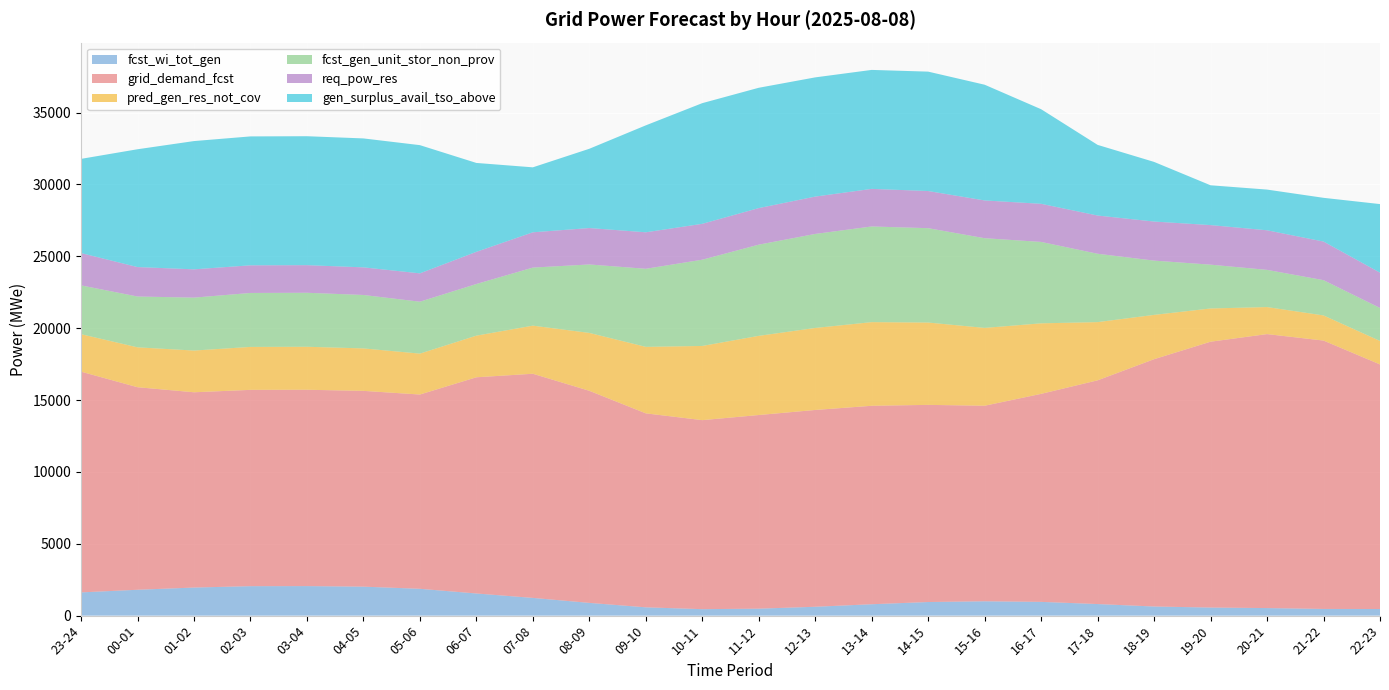

Reading left to right, extract all data points from this chart.

fcst_wi_tot_gen: 1617	1800	1954	2050	2055	2016	1867	1541	1234	887	578	450	485	617	793	947	998	957	806	635	563	526	466	460
grid_demand_fcst: 15360	14094	13588	13660	13662	13624	13518	15044	15597	14758	13497	13153	13474	13694	13809	13718	13608	14475	15567	17209	18498	19064	18674	17020
pred_gen_res_not_cov: 2607	2775	2903	2988	2992	2954	2847	2897	3347	4027	4627	5162	5509	5706	5820	5729	5415	4907	4051	3083	2312	1881	1749	1633
fcst_gen_unit_stor_non_prov: 3396	3536	3682	3754	3756	3718	3612	3593	4040	4763	5432	6001	6345	6542	6657	6565	6241	5664	4756	3776	3048	2588	2454	2296
req_pow_res: 2248	2048	1969	1923	1921	1921	1972	2238	2454	2534	2539	2497	2544	2599	2615	2585	2627	2652	2659	2718	2753	2754	2686	2455
gen_surplus_avail_tso_above: 6554	8198	8924	8970	8972	8972	8921	6186	4521	5516	7441	8396	8372	8294	8278	8308	8052	6581	4916	4149	2770	2832	3043	4772